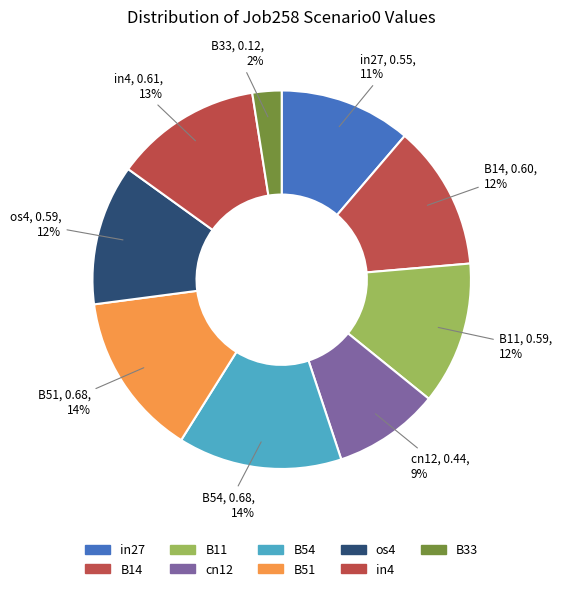

Do B11 and in4 together represent more than half of the pie?

No